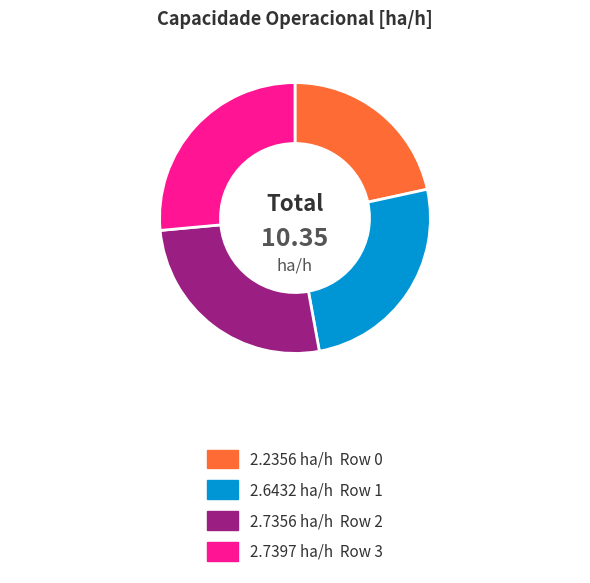

Is there a majority slice in this chart?

No